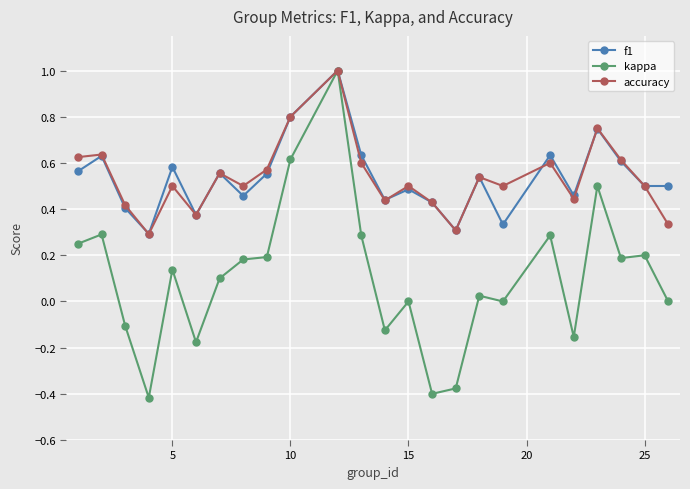

True or false: kappa has more than 1 interior local peaks.

True